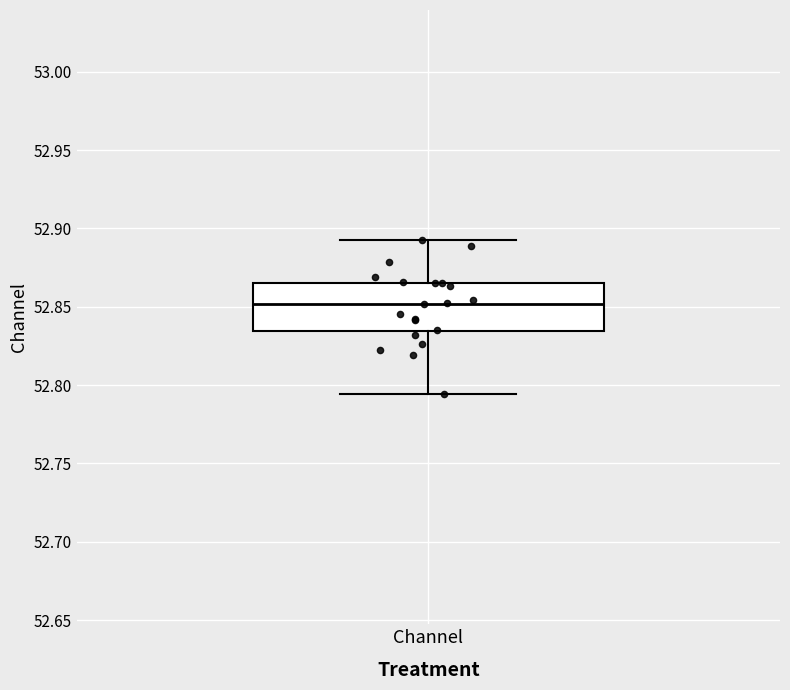

Where does the upper whisker of the box for Channel end on the y-axis? The values are not printed on the chart, so give them approximately, as read against the axis.

52.890